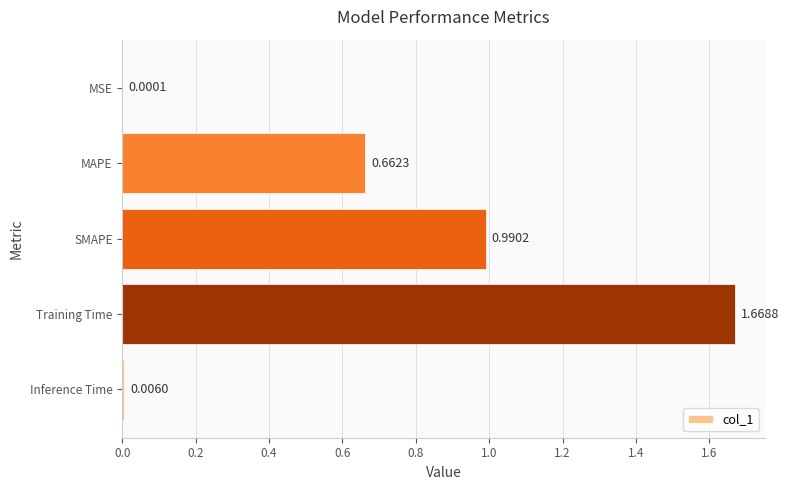

Which label corresponds to the largest value in the chart?

Training Time